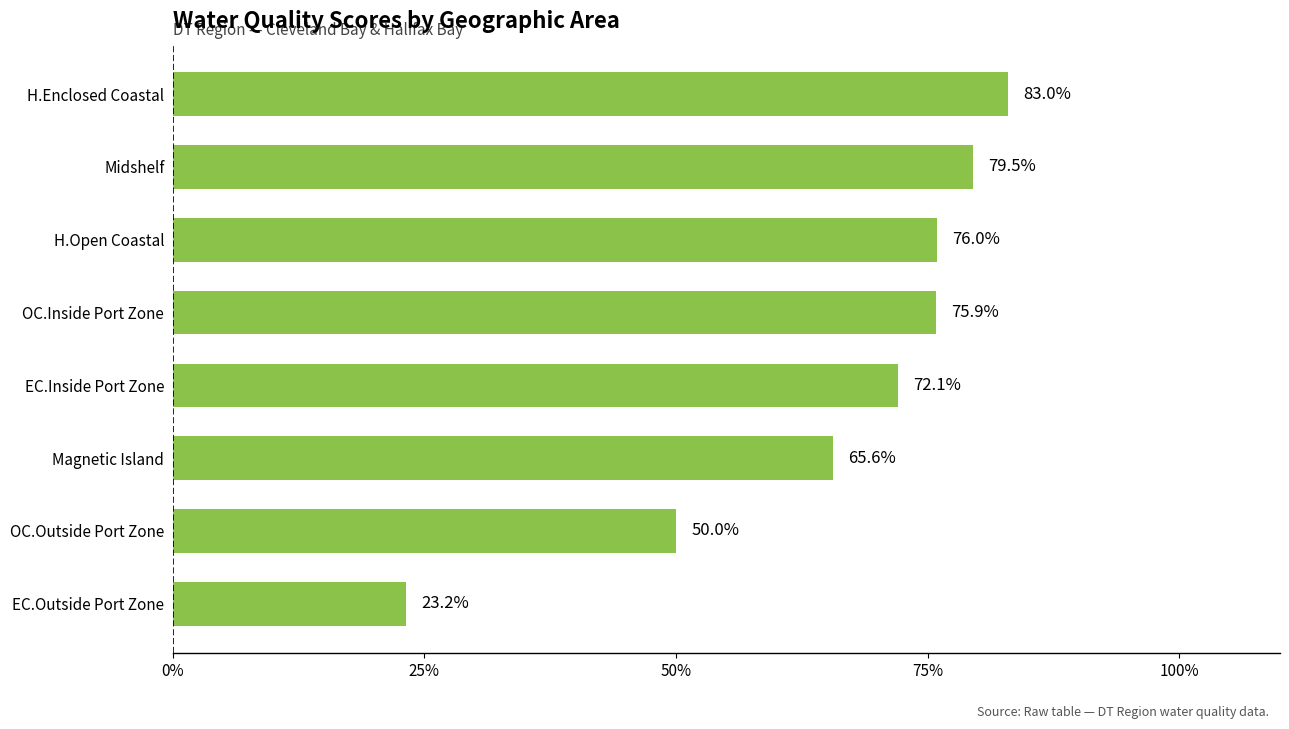

Reading bottom to top, list all the values displayed in this chart.

EC.Outside Port Zone=23.2	OC.Outside Port Zone=50.0	Magnetic Island=65.6	EC.Inside Port Zone=72.1	OC.Inside Port Zone=75.9	H.Open Coastal=76.0	Midshelf=79.5	H.Enclosed Coastal=83.0